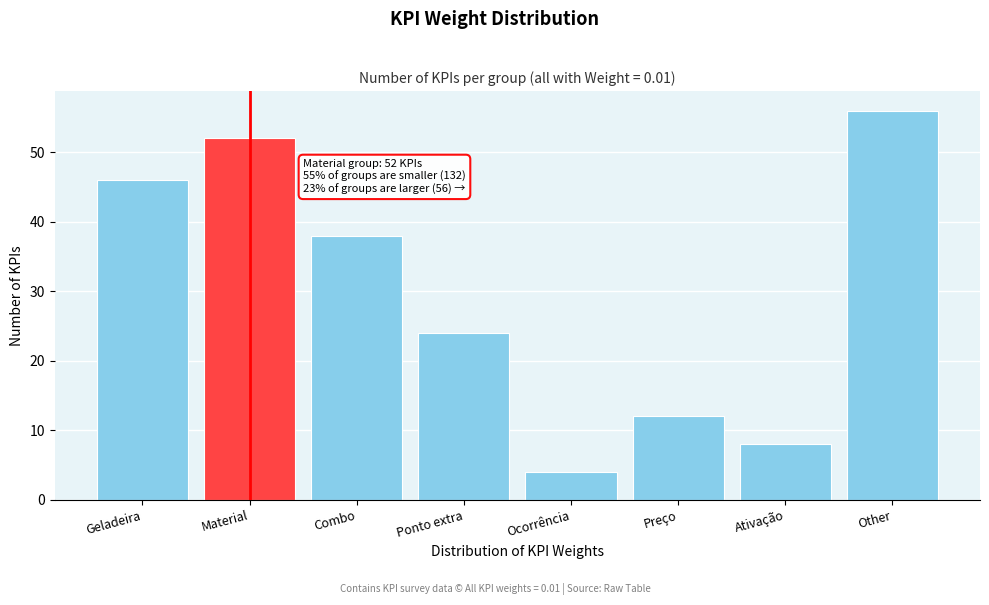

Reading left to right, transcribe all the data shown in this chart.

Geladeira=46	Material=52	Combo=38	Ponto extra=24	Ocorrência=4	Preço=12	Ativação=8	Other=56